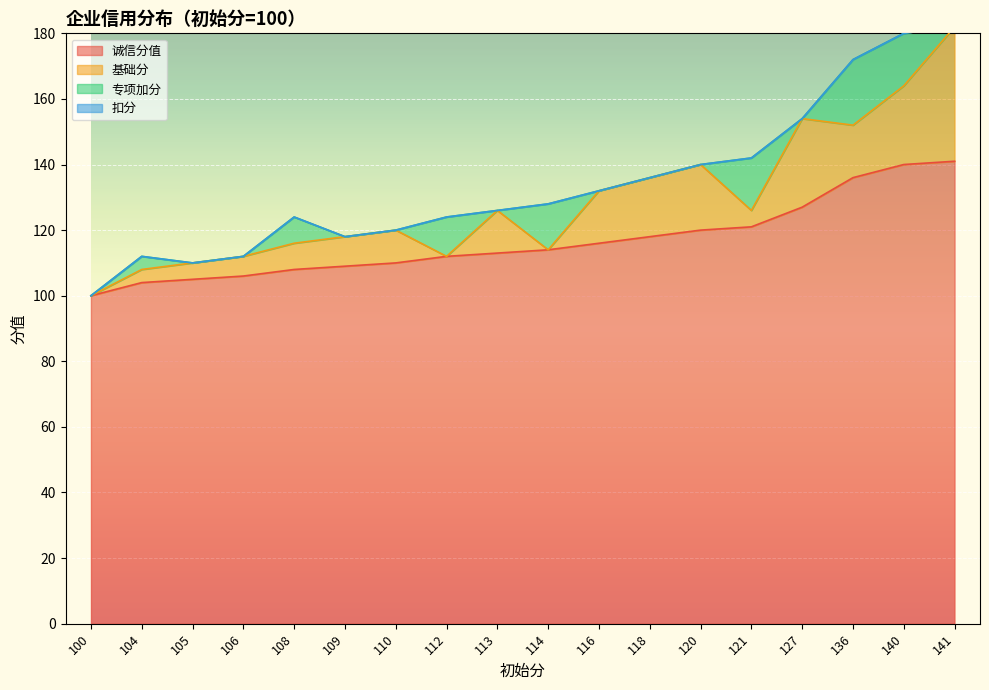

Is the value of 专项加分 at 121 greater than the value of 基础分 at 113?

Yes